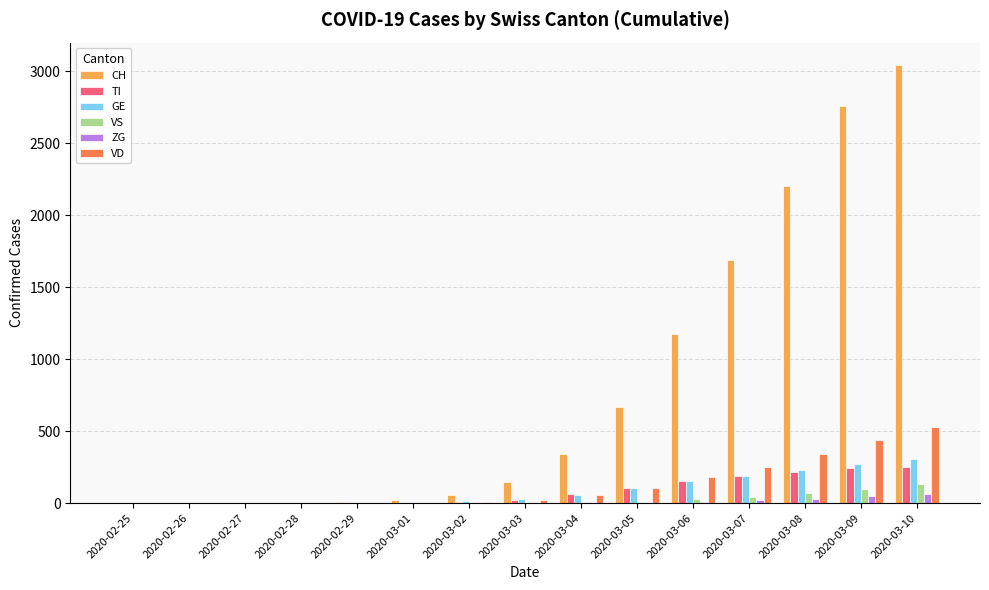

The value of VD at 2020-02-27 is 340. True or false?

False